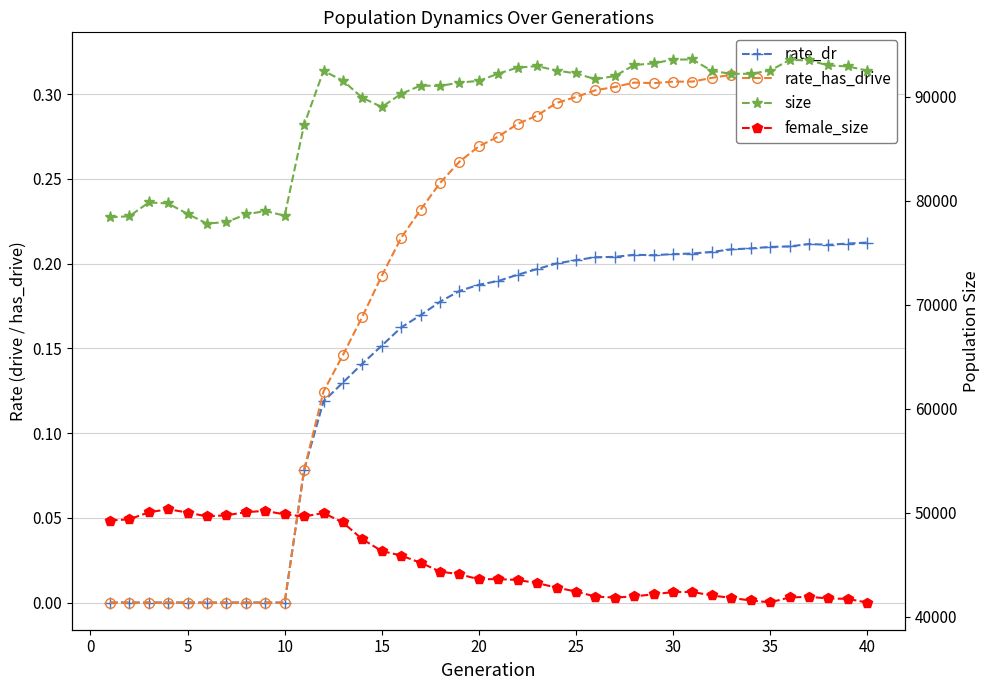

Rank the series at 35 from lowest to highest value.

rate_dr, rate_has_drive, female_size, size